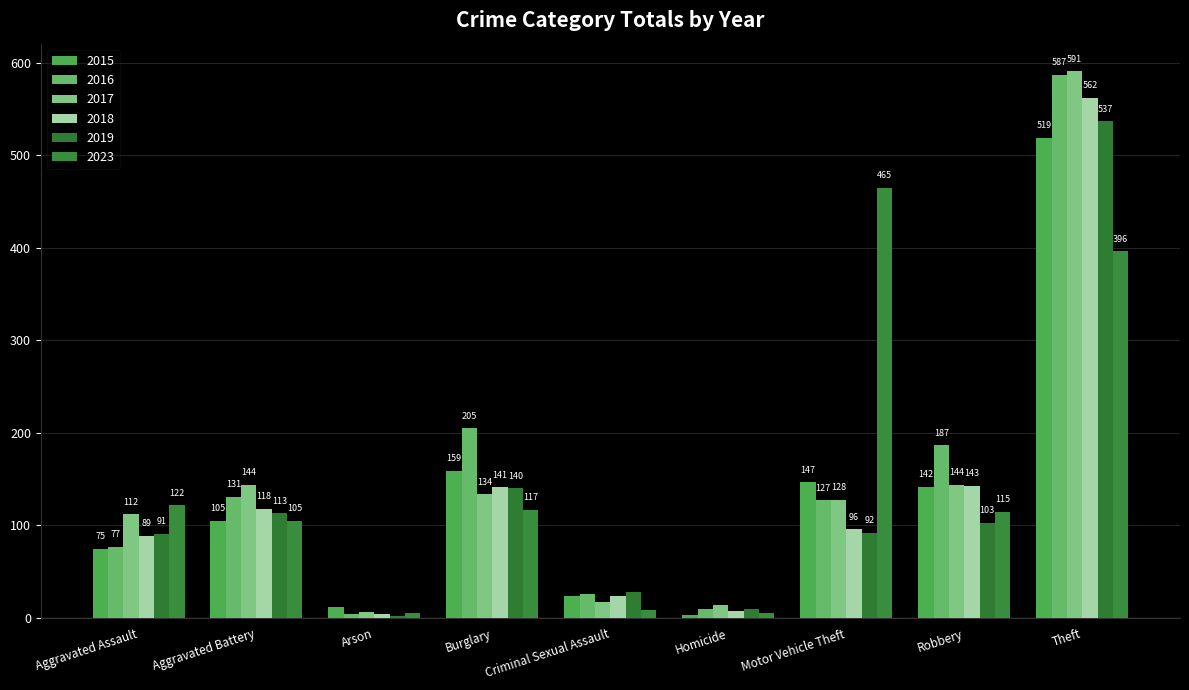

How many distinct data groups are displayed?

6